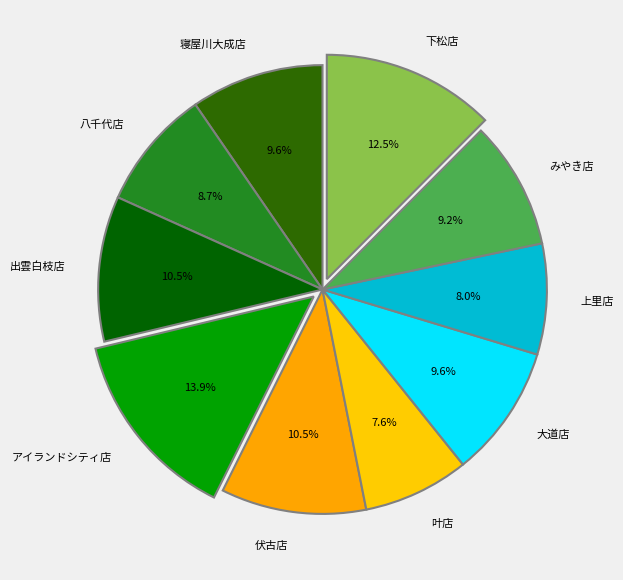

Does any single category account for the majority?

No